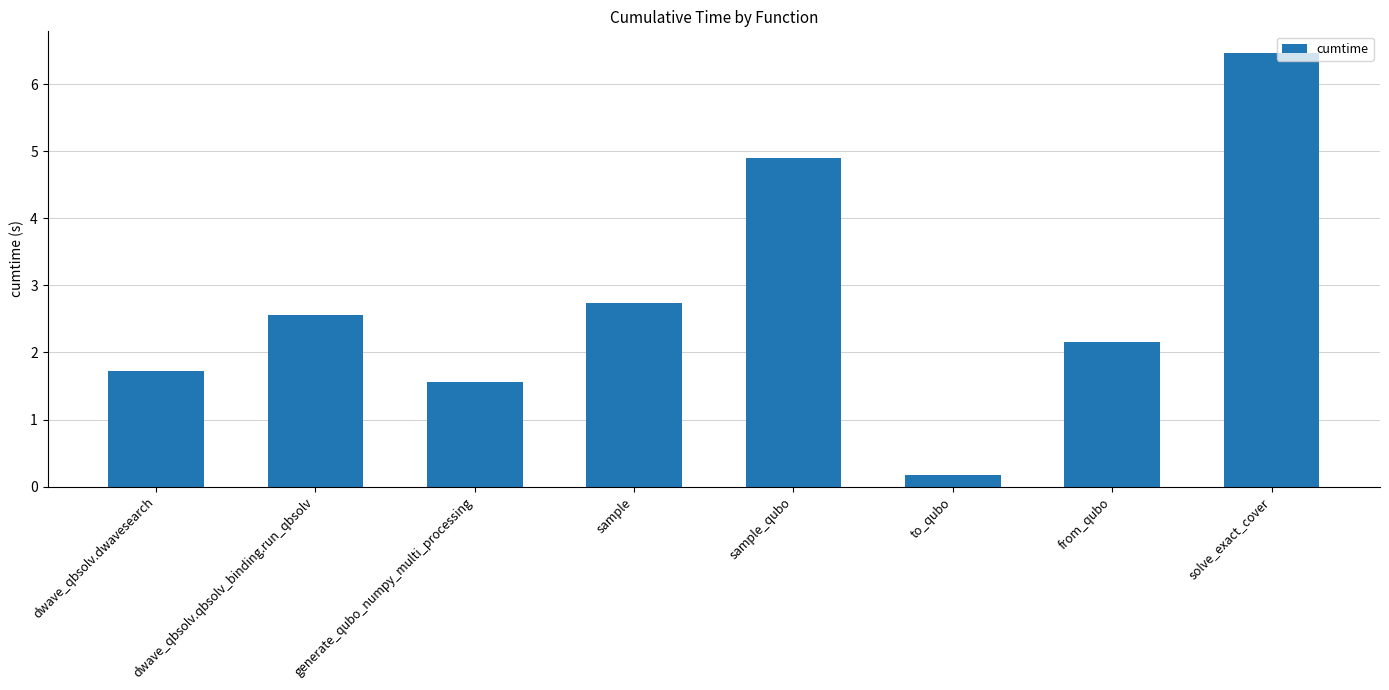

What is the label of the 2nd bar from the right?

from_qubo